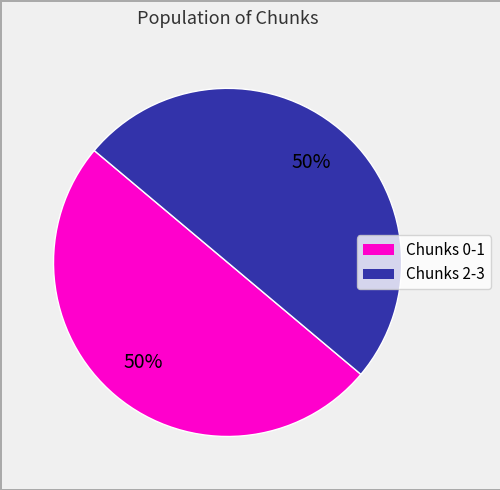

How many slices are in this pie chart?

2